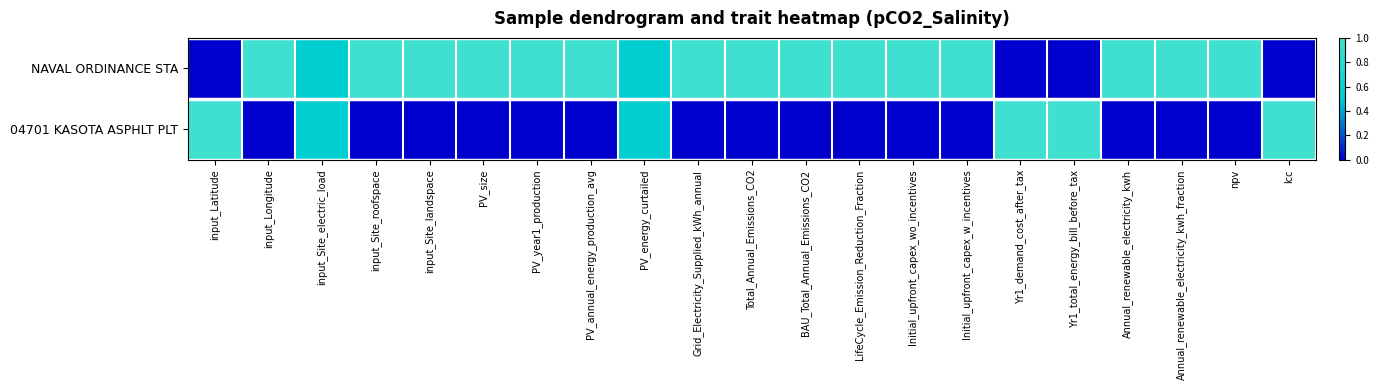

Reading left to right, transcribe all the data shown in this chart.

NAVAL ORDINANCE STA: input_Latitude=0.0	input_Longitude=1.0	input_Site_electric_load=0.5	input_Site_roofspace=1.0	input_Site_landspace=1.0	PV_size=1.0	PV_year1_production=1.0	PV_annual_energy_production_avg=1.0	PV_energy_curtailed=0.5	Grid_Electricity_Supplied_kWh_annual=1.0	Total_Annual_Emissions_CO2=1.0	BAU_Total_Annual_Emissions_CO2=1.0	LifeCycle_Emission_Reduction_Fraction=1.0	Initial_upfront_capex_wo_incentives=1.0	Initial_upfront_capex_w_incentives=1.0	Yr1_demand_cost_after_tax=0.0	Yr1_total_energy_bill_before_tax=0.0	Annual_renewable_electricity_kwh=1.0	Annual_renewable_electricity_kwh_fraction=1.0	npv=1.0	lcc=0.0
04701 KASOTA ASPHLT PLT: input_Latitude=1.0	input_Longitude=0.0	input_Site_electric_load=0.5	input_Site_roofspace=0.0	input_Site_landspace=0.0	PV_size=0.0	PV_year1_production=0.0	PV_annual_energy_production_avg=0.0	PV_energy_curtailed=0.5	Grid_Electricity_Supplied_kWh_annual=0.0	Total_Annual_Emissions_CO2=0.0	BAU_Total_Annual_Emissions_CO2=0.0	LifeCycle_Emission_Reduction_Fraction=0.0	Initial_upfront_capex_wo_incentives=0.0	Initial_upfront_capex_w_incentives=0.0	Yr1_demand_cost_after_tax=1.0	Yr1_total_energy_bill_before_tax=1.0	Annual_renewable_electricity_kwh=0.0	Annual_renewable_electricity_kwh_fraction=0.0	npv=0.0	lcc=1.0